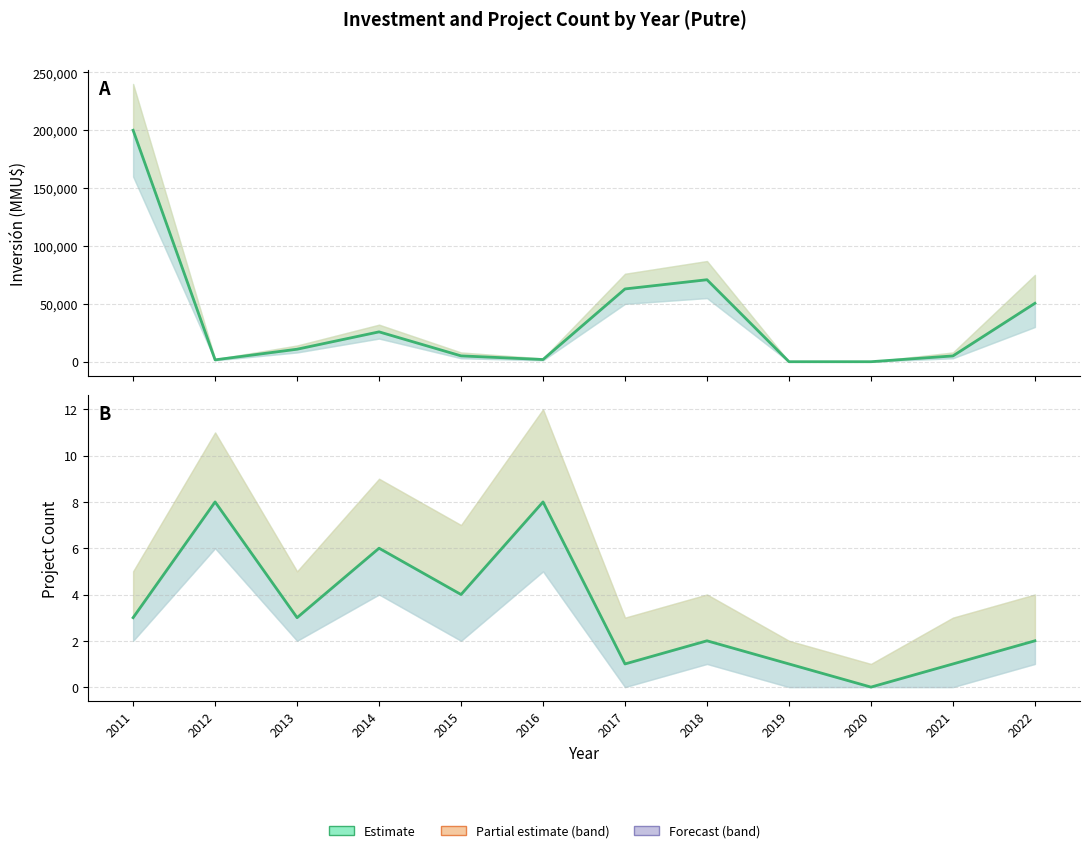

The value of Count at 2016 is 8. True or false?

True